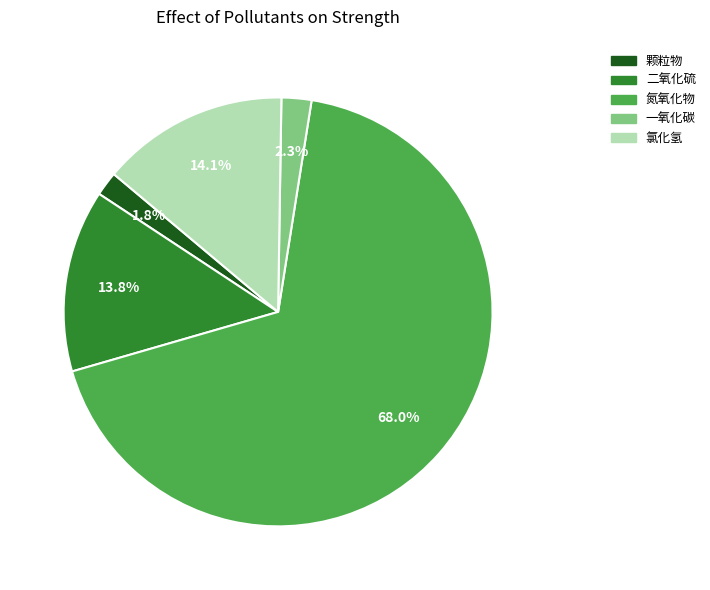

What is the total percentage of 颗粒物 and 二氧化硫?

15.6%